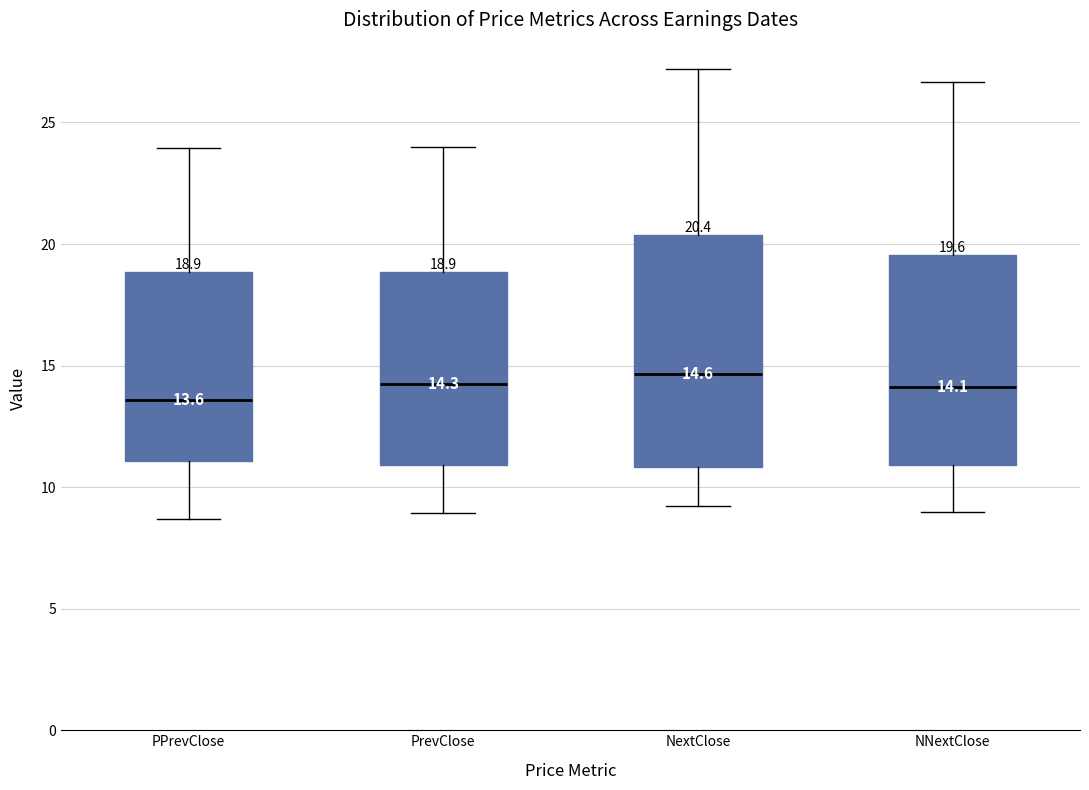

Comparing the boxes themselves (not the whiskers), which one is the tallest?

NextClose